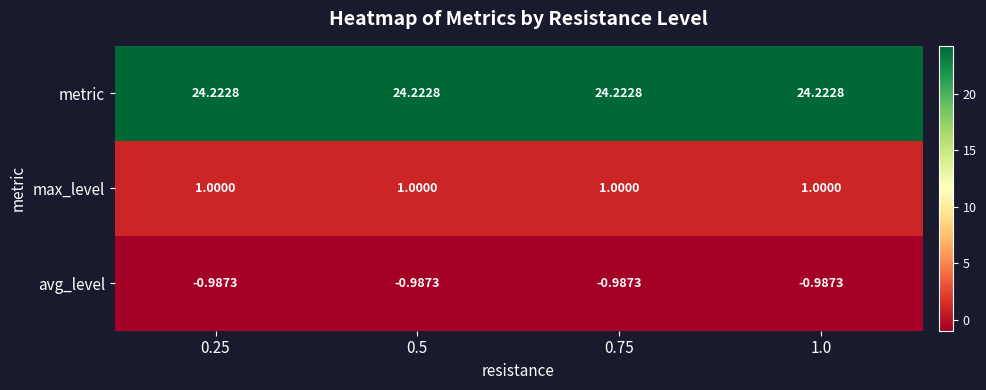

Rank the series by their maximum value, from highest to lowest.

metric, max_level, avg_level